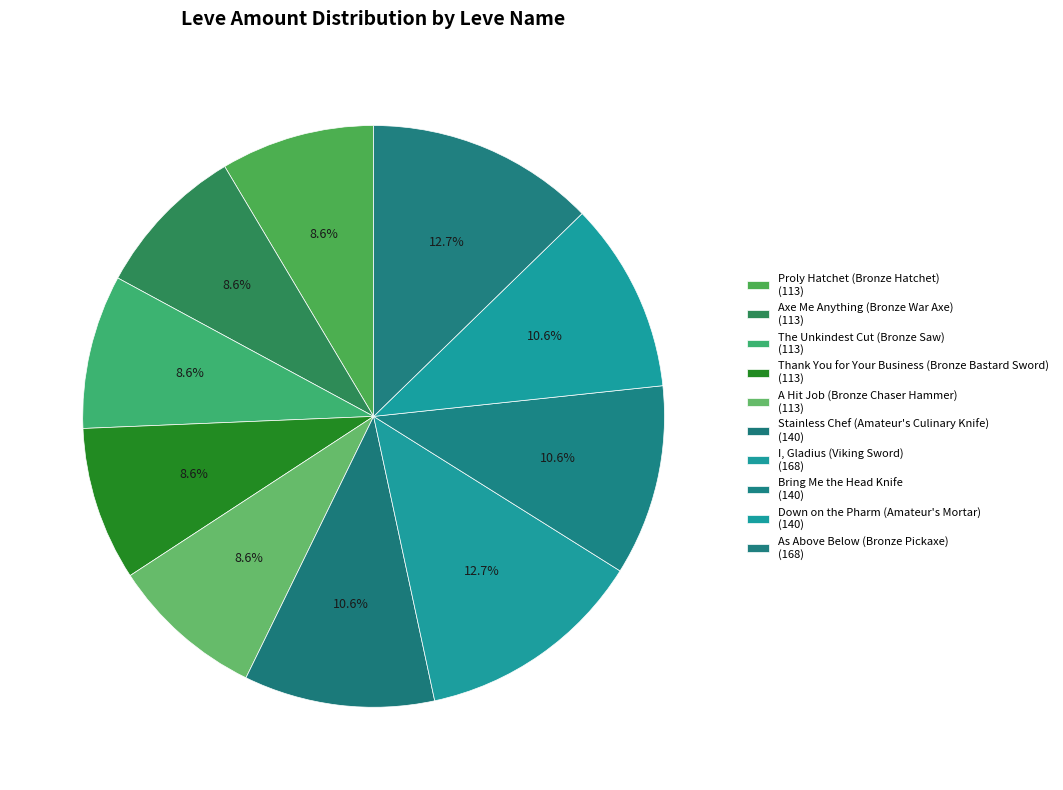

Is there a majority slice in this chart?

No